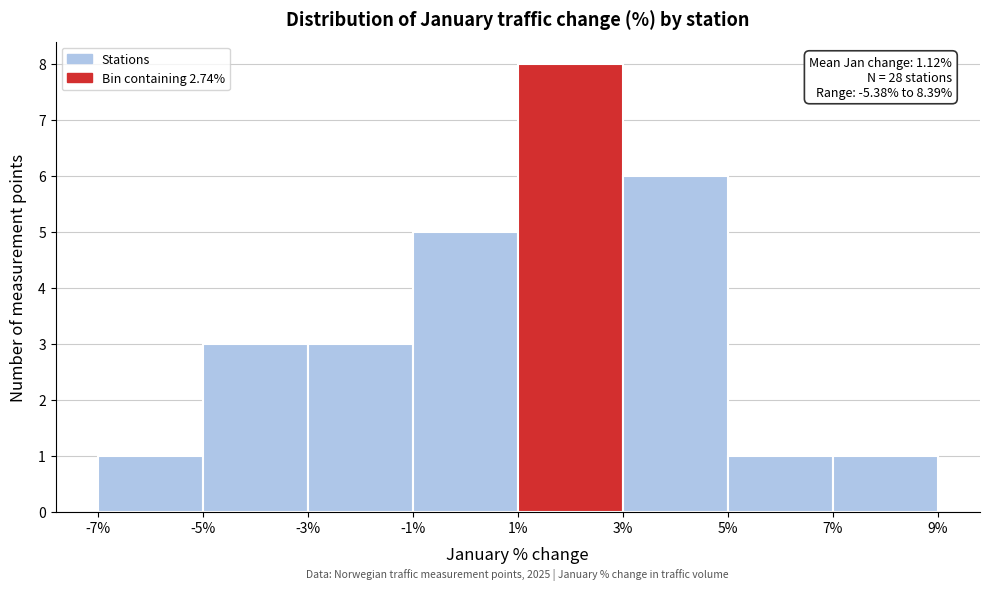

Which range on the x-axis has the tallest bar?

1% to 3%